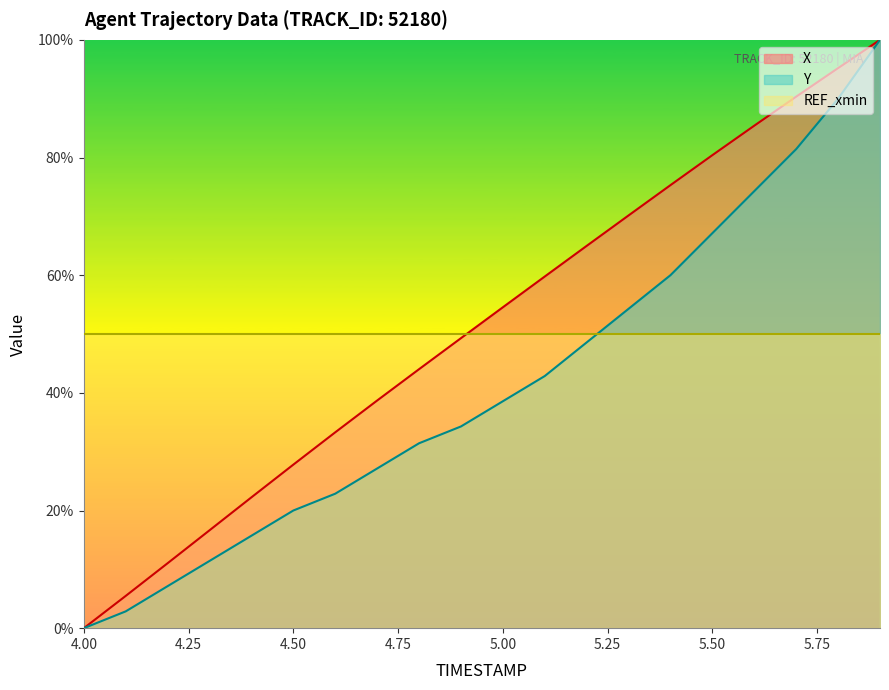

True or false: Y and X intersect in this chart.

False